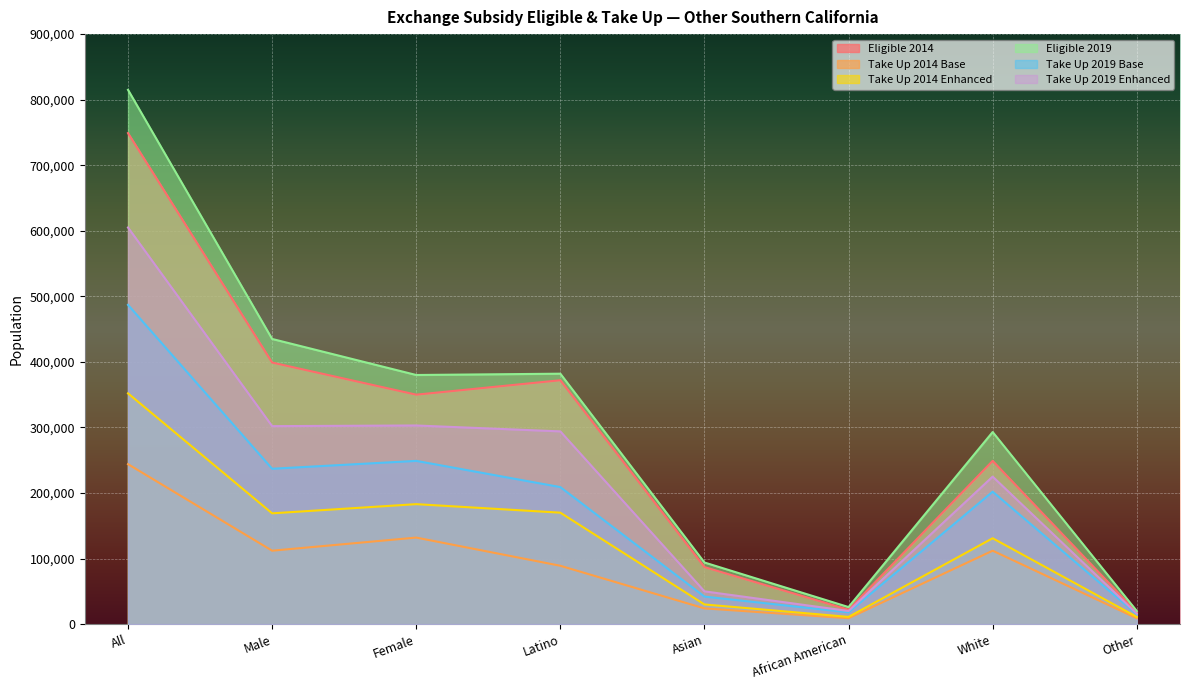

Where is the first local maximum for Take Up 2019 Base?

Female